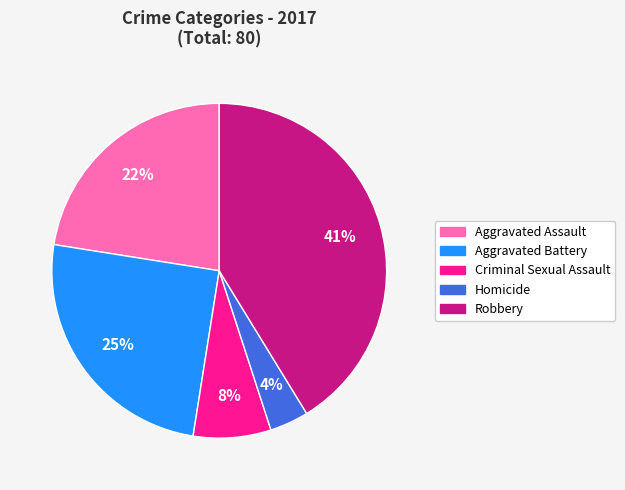

Between Criminal Sexual Assault and Aggravated Battery, which is larger?

Aggravated Battery